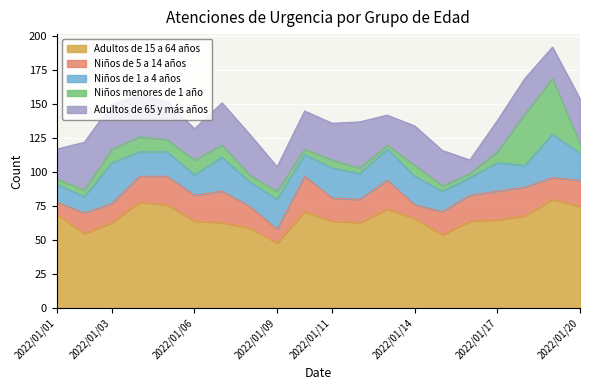

List the labels in order of Adultos de 15 a 64 años value, smallest first.

2022/01/09, 2022/01/15, 2022/01/02, 2022/01/08, 2022/01/03, 2022/01/07, 2022/01/12, 2022/01/06, 2022/01/11, 2022/01/16, 2022/01/17, 2022/01/14, 2022/01/18, 2022/01/01, 2022/01/10, 2022/01/13, 2022/01/20, 2022/01/05, 2022/01/04, 2022/01/19